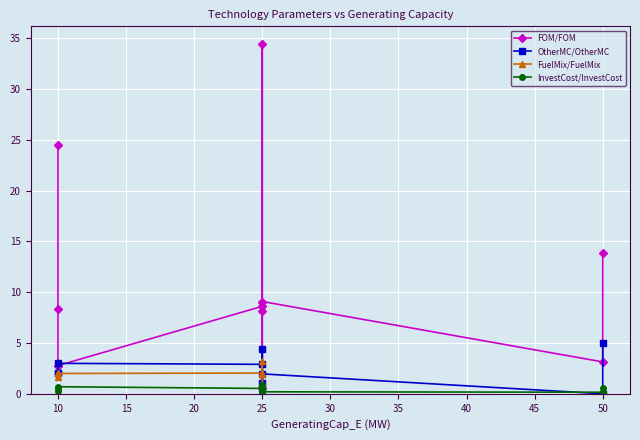

What is the sum of all values?

255